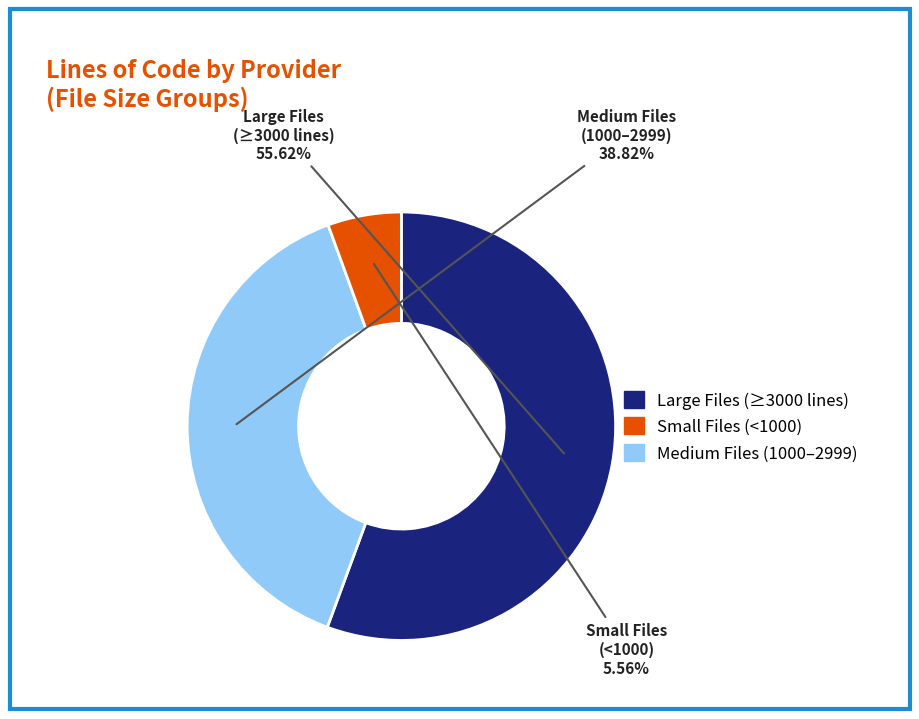

Does any single category account for the majority?

Yes